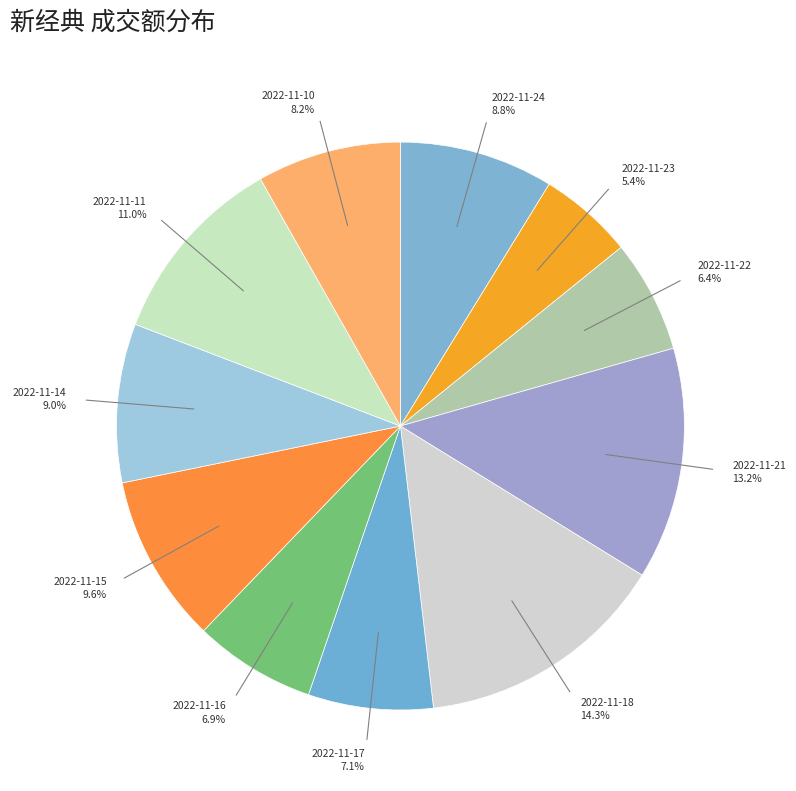

How many segments does this pie chart have?

11